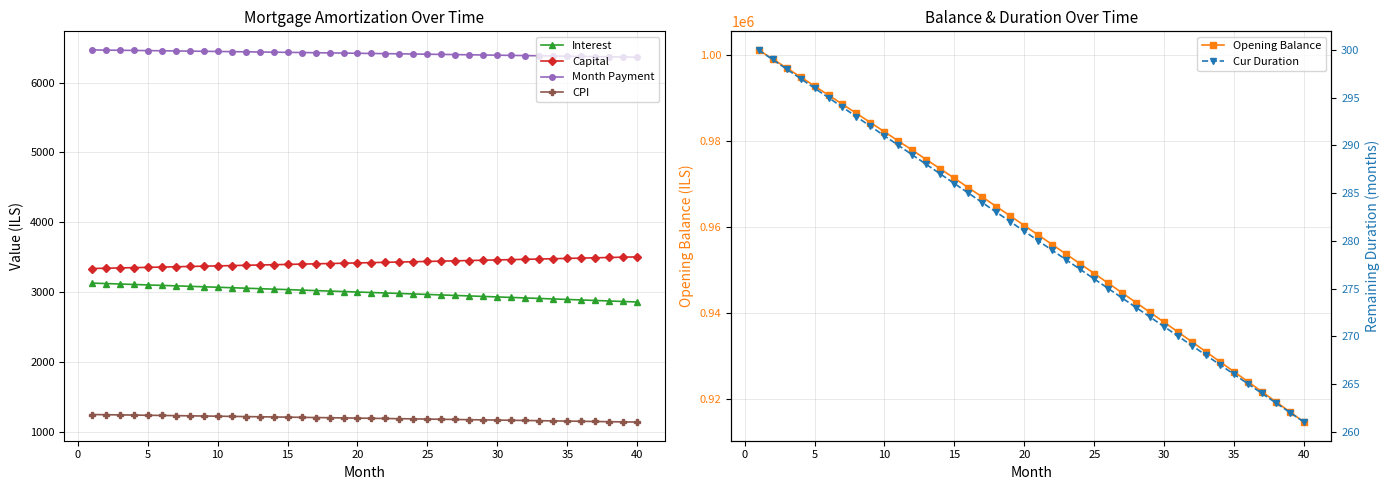

What is the minimum value for CPI?

1138.8